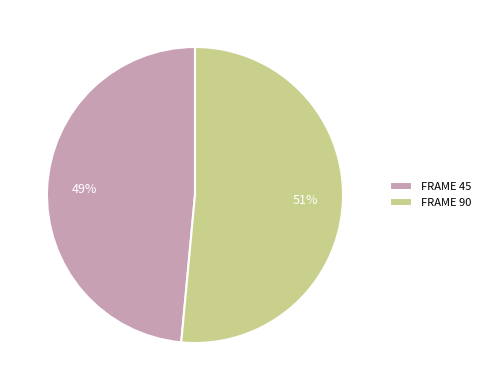

Is there a majority slice in this chart?

Yes